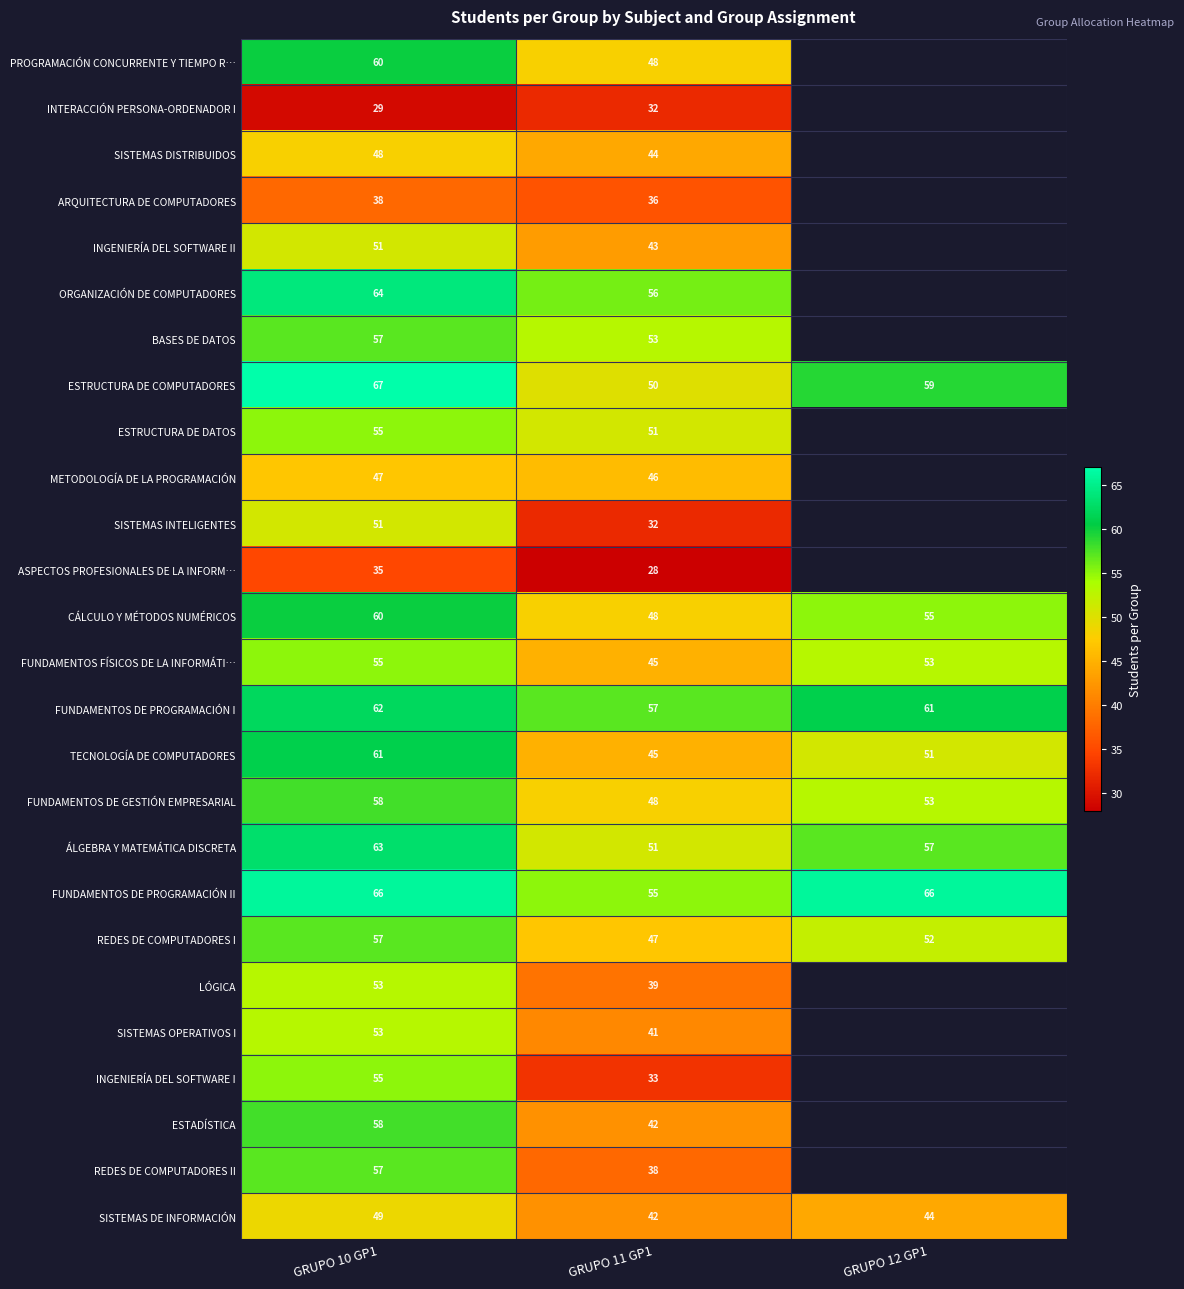

Rank the categories by FUNDAMENTOS FÍSICOS DE LA INFORMÁTI… value from lowest to highest.

GRUPO 11 GP1, GRUPO 12 GP1, GRUPO 10 GP1